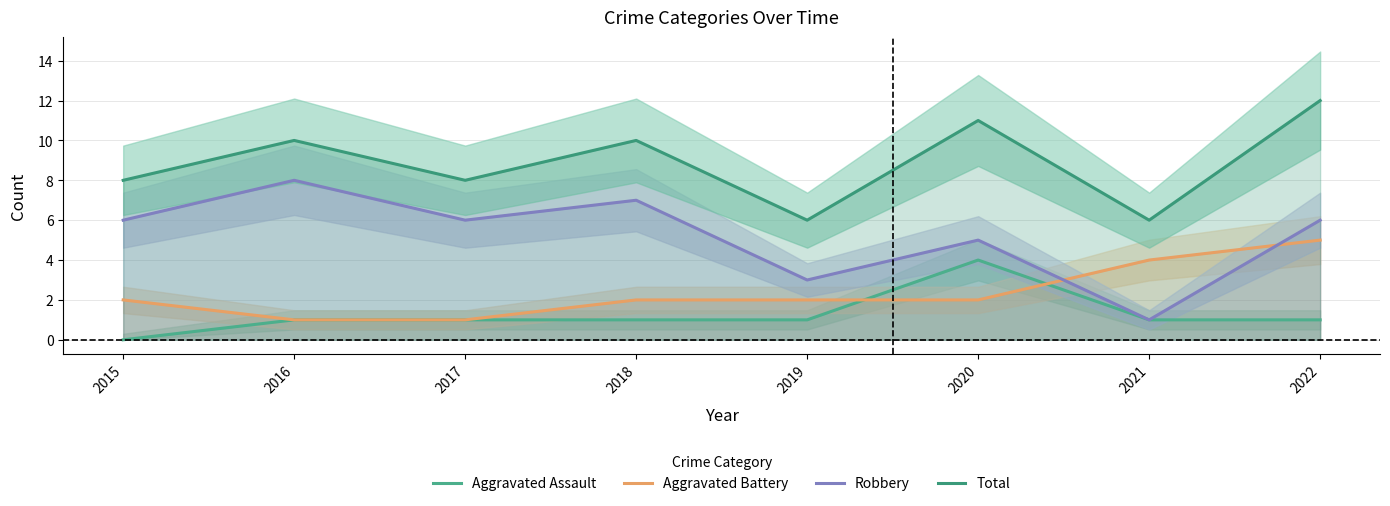

True or false: Aggravated Battery has a value of 1 at 2015.

False